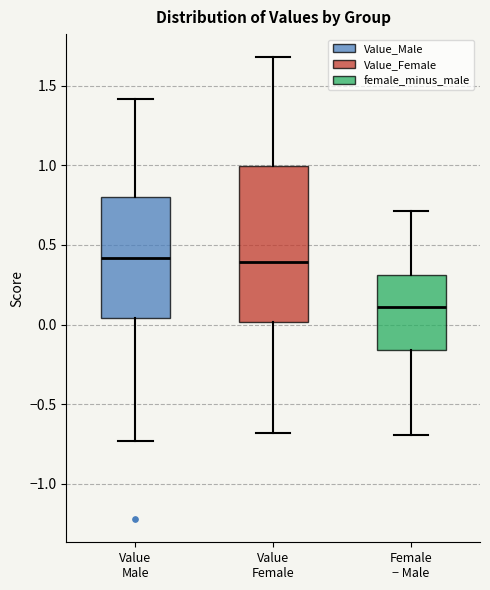

Where does the lower whisker of the box for Female − Male end on the y-axis? The values are not printed on the chart, so give them approximately, as read against the axis.

-0.70